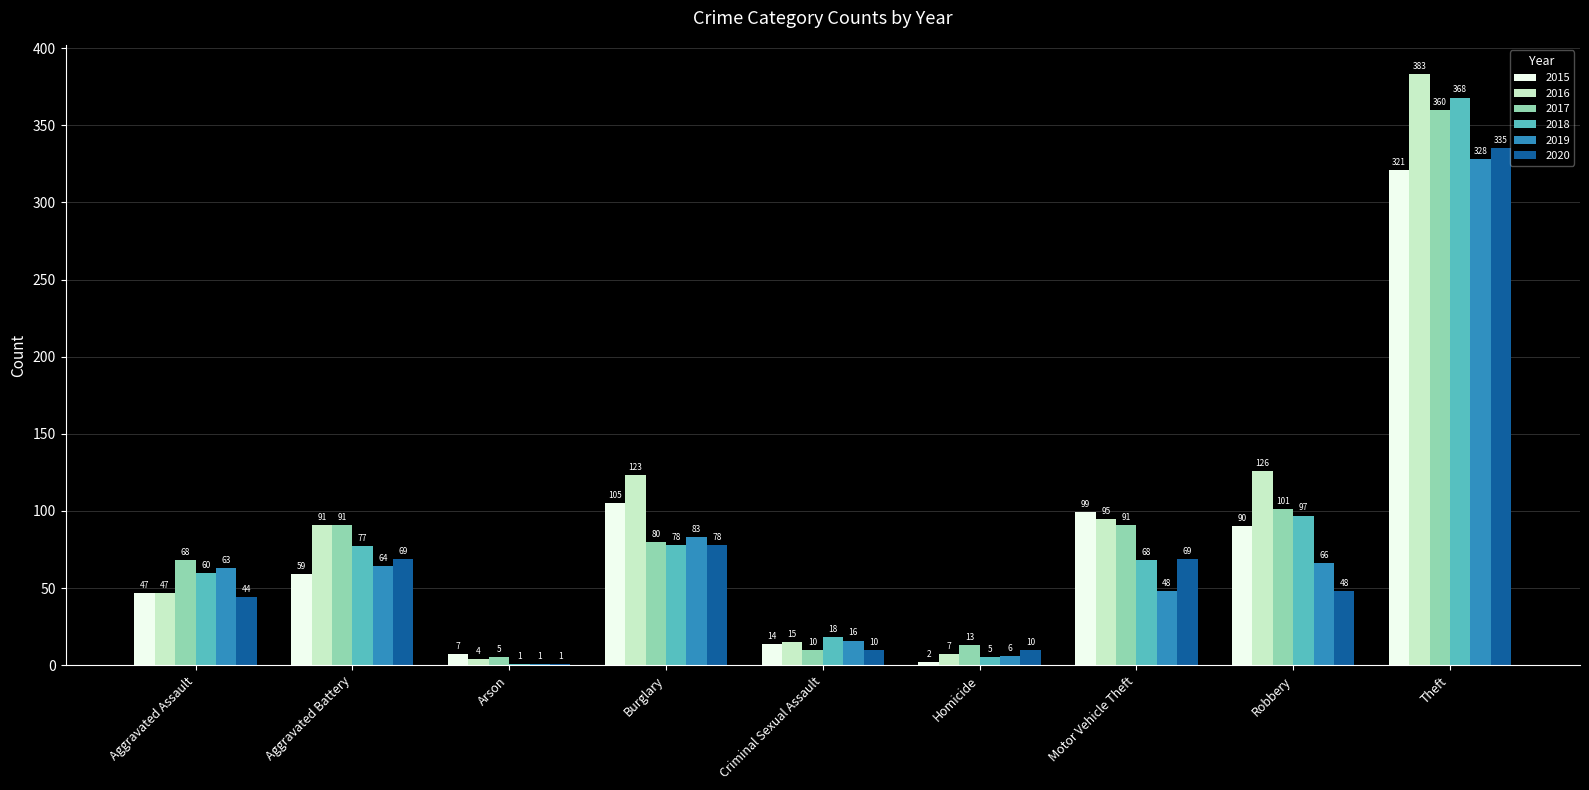

What value does the 2015 series have at Robbery?

90